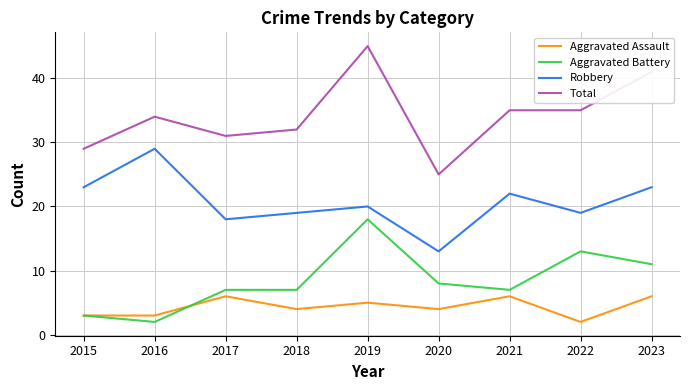

Read the Aggravated Battery value at 2023, to the nearest 5.

10